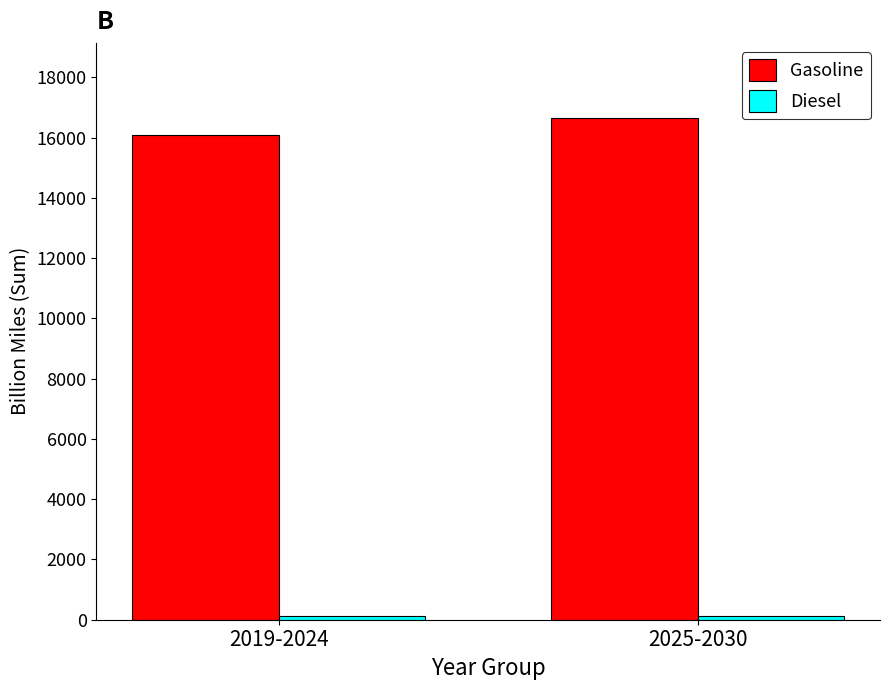

Does the chart contain stacked bars?

No